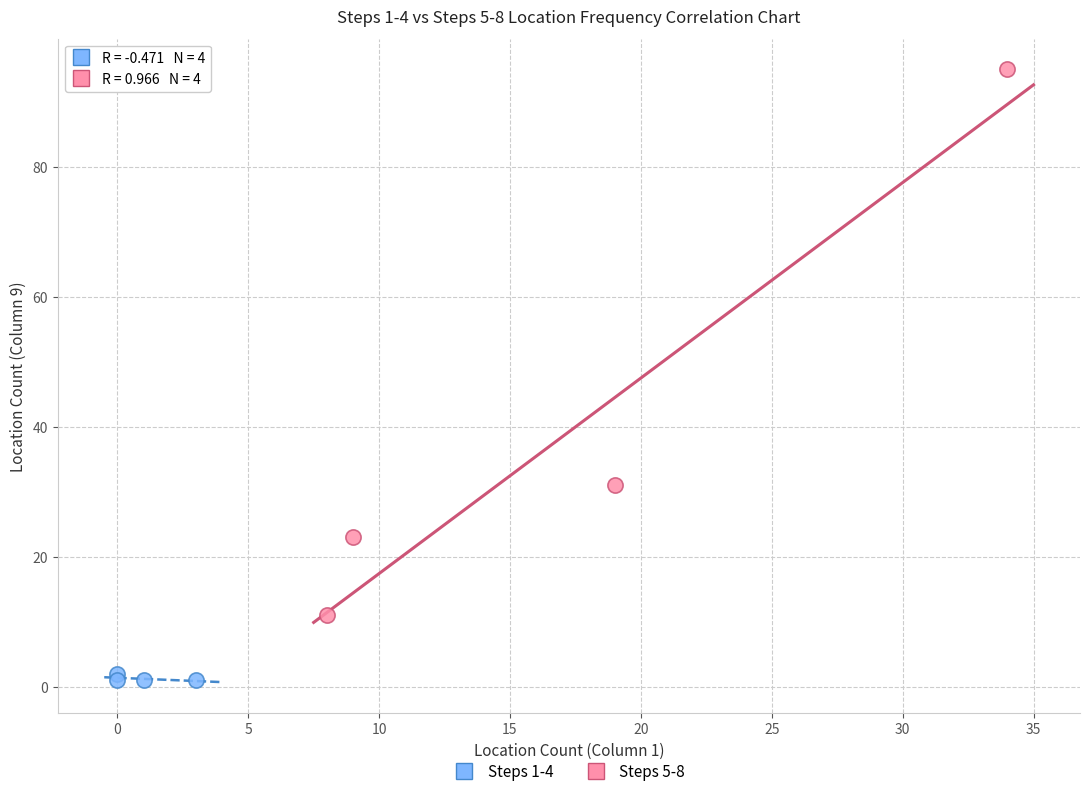

Which series reaches the maximum Y coordinate?

Steps 5-8